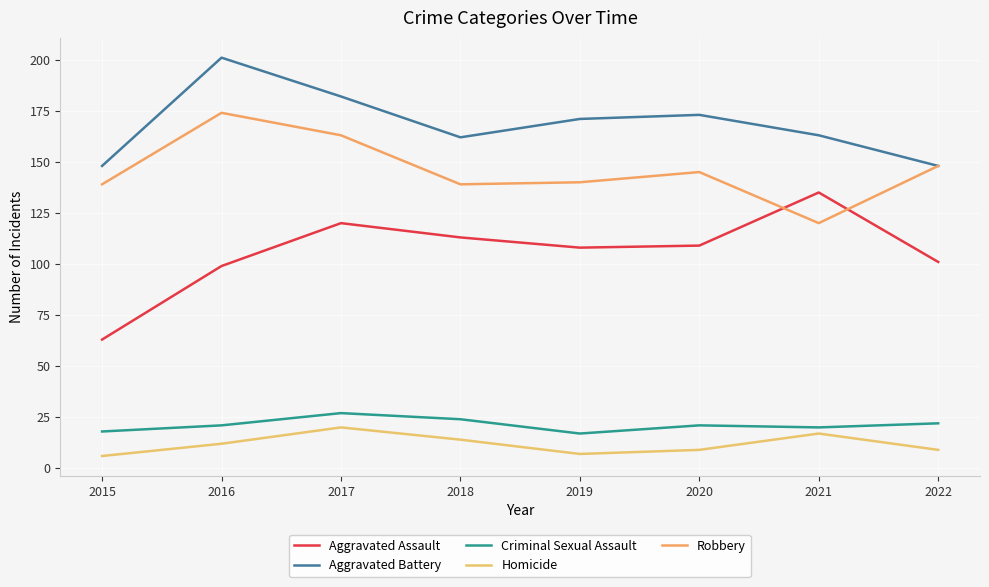

Does the chart have visible grid lines?

Yes